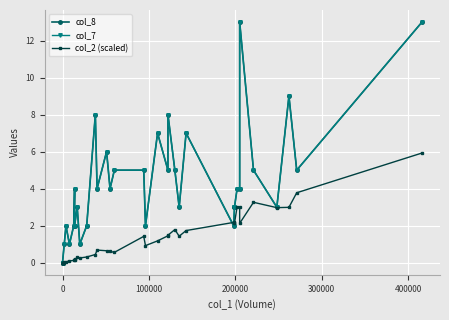

How many interior local peaks does the col_8 series have?

10